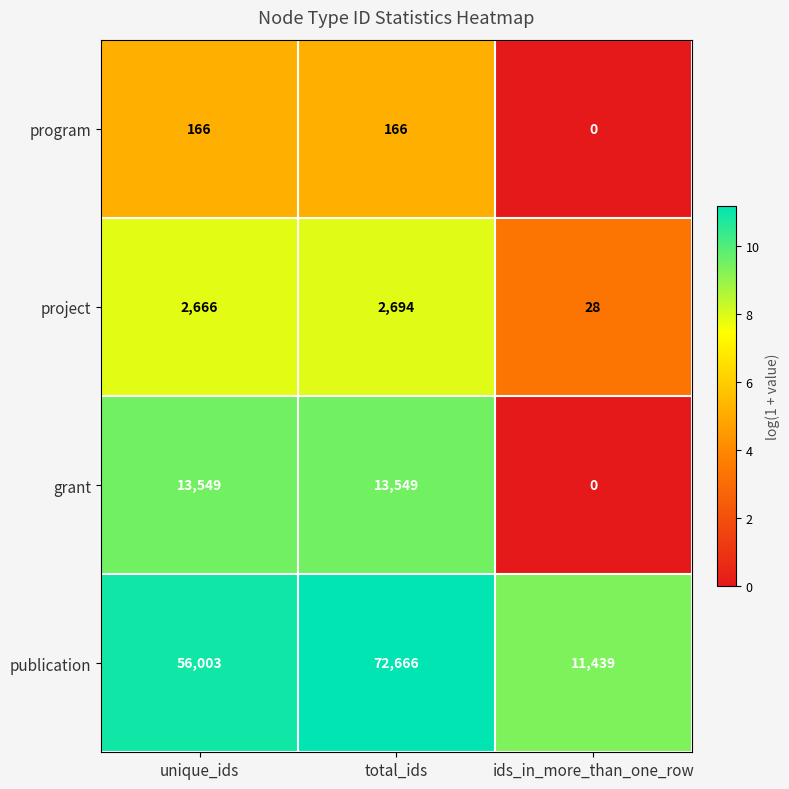

Which series has the largest total across all categories?

publication